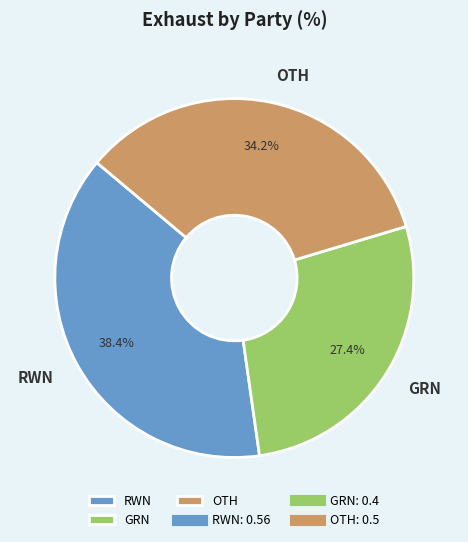

Which has a higher value, GRN or RWN?

RWN